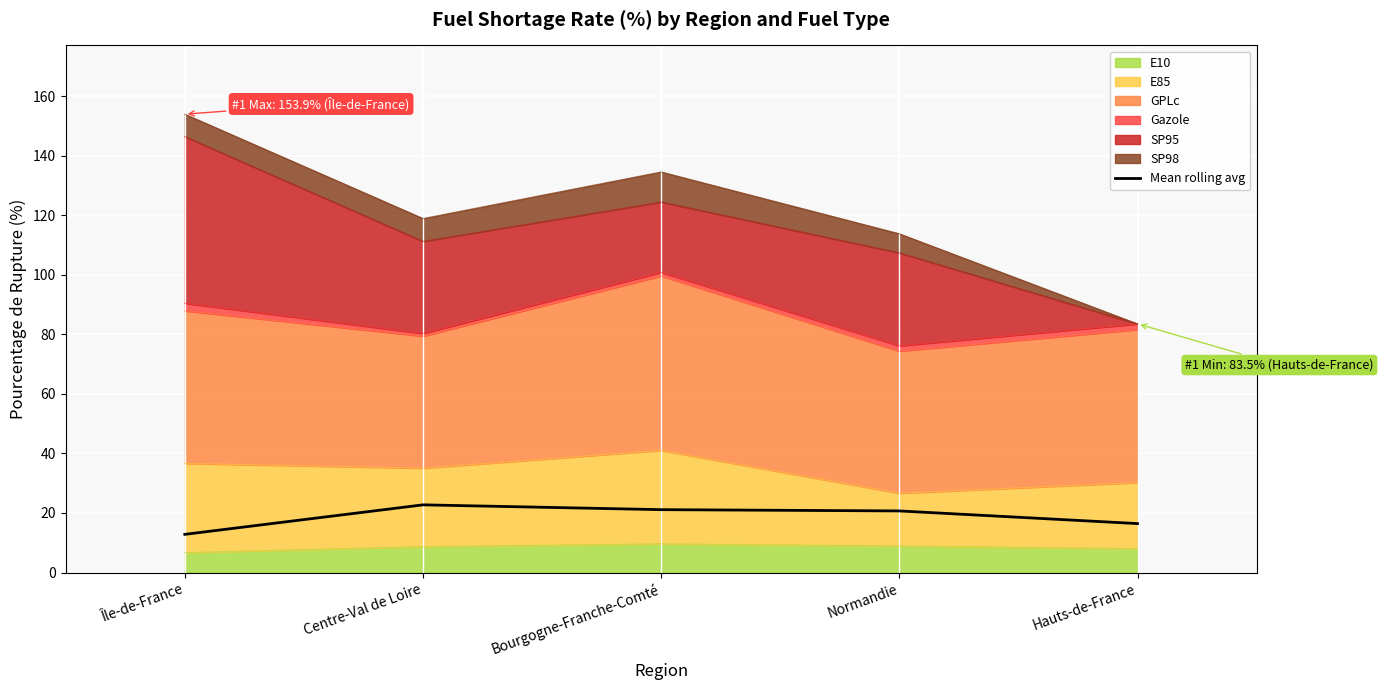

How many interior local peaks (higher than both neighbors) does the data have?

1